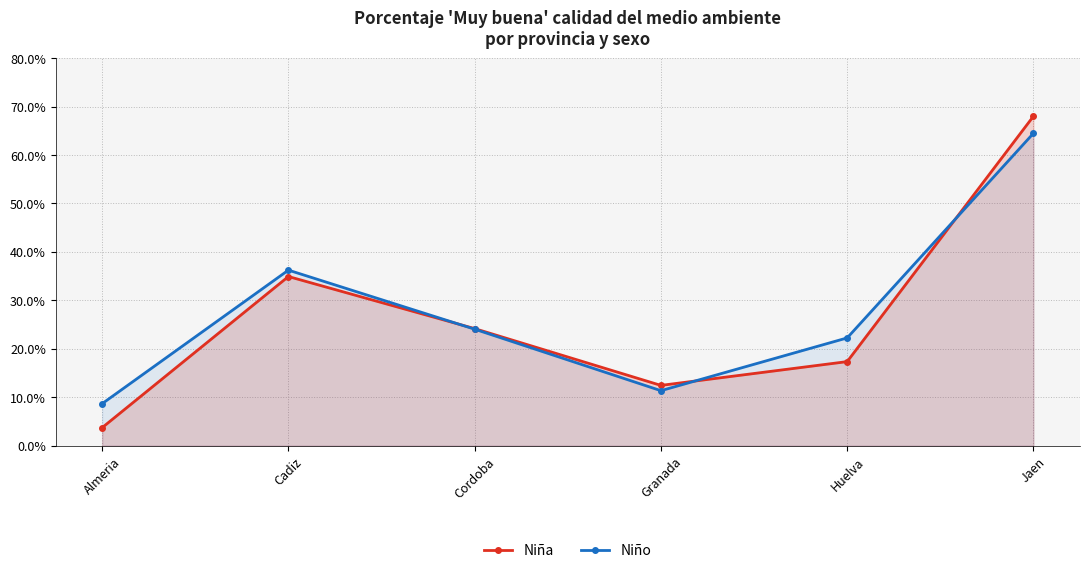

How many values in the Niño series exceed 24?

3